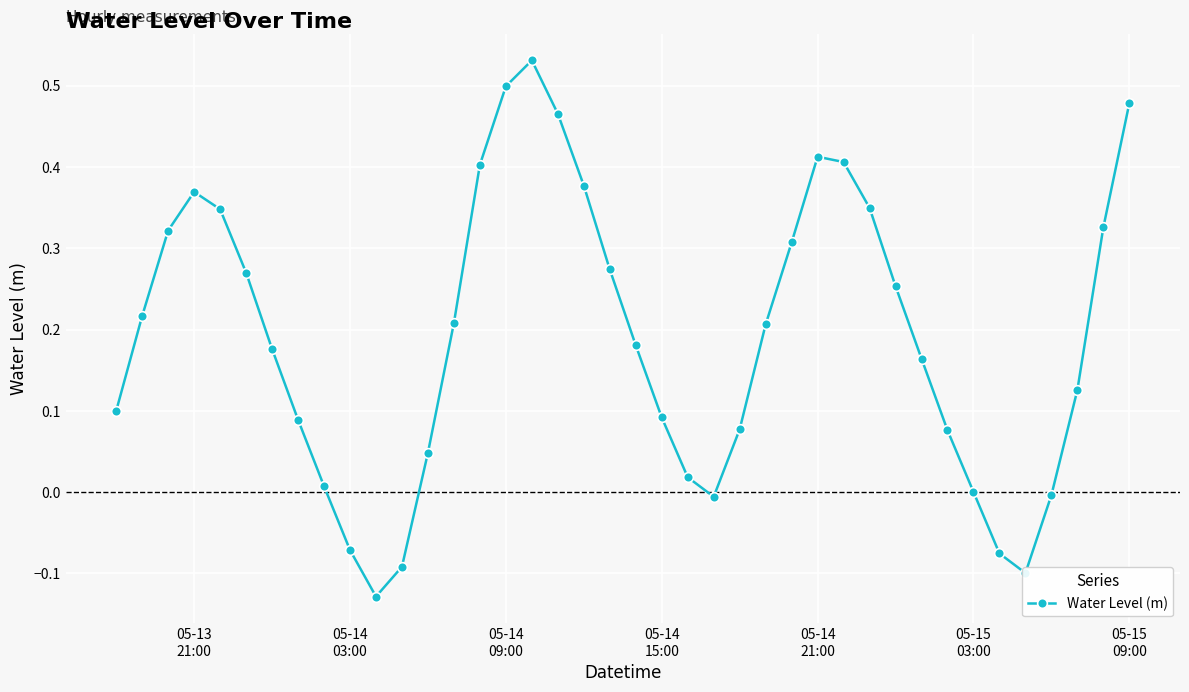

How many lines are shown in the chart?

1